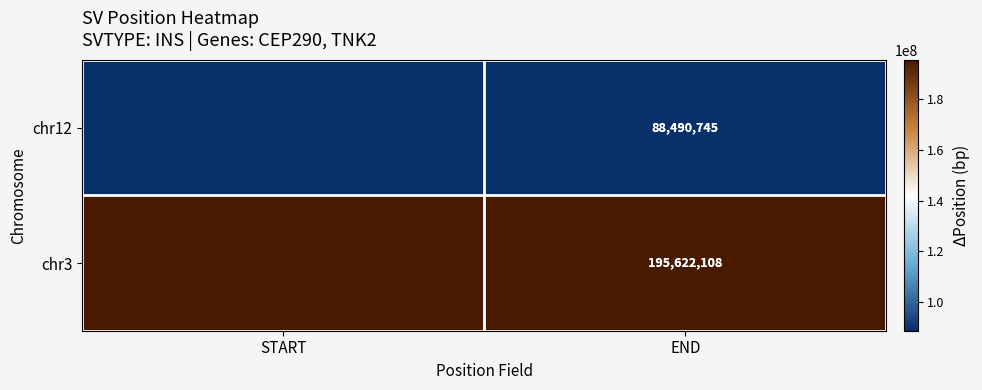

At END, list the series in order from largest to smallest.

chr3, chr12